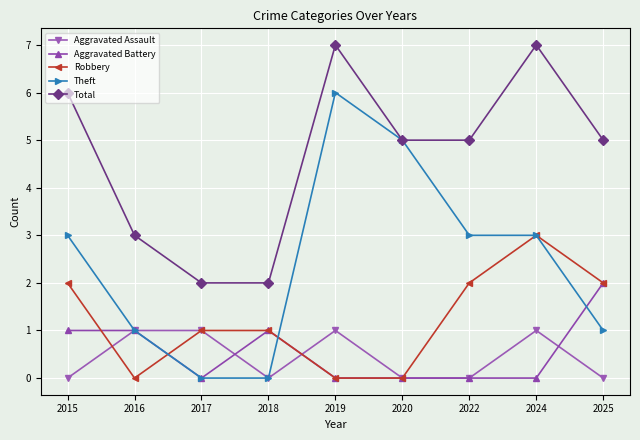

How many interior local peaks does the Total series have?

2